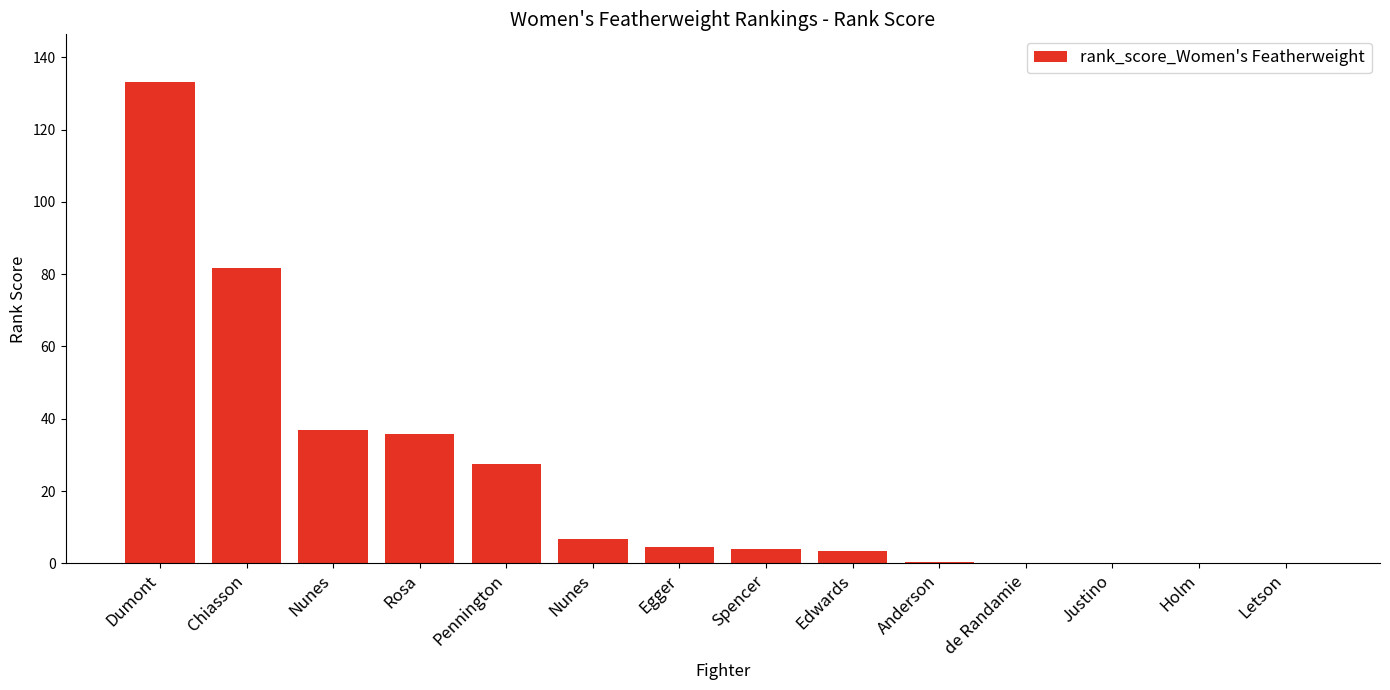

How many data points are above 4?

7